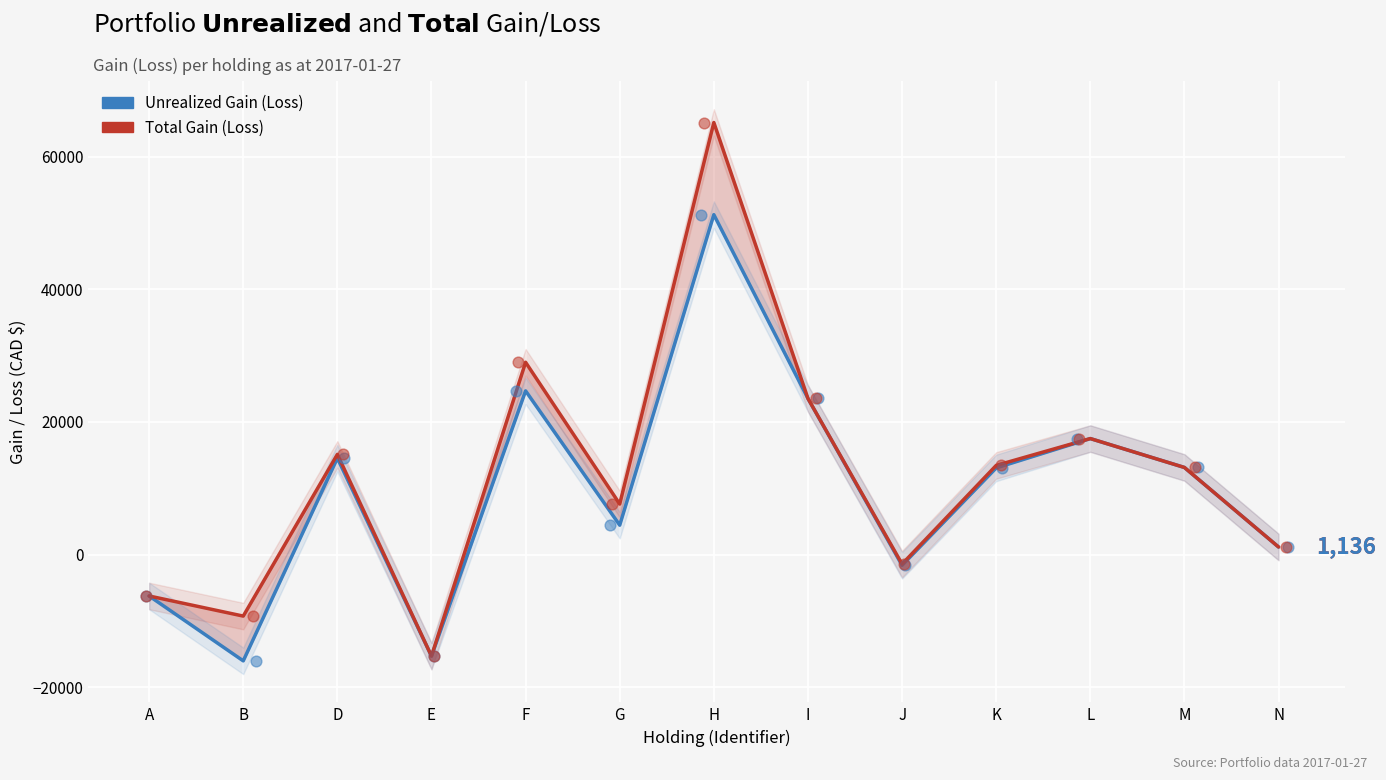

Which series reaches the minimum Y coordinate?

Unrealized Gain (Loss)